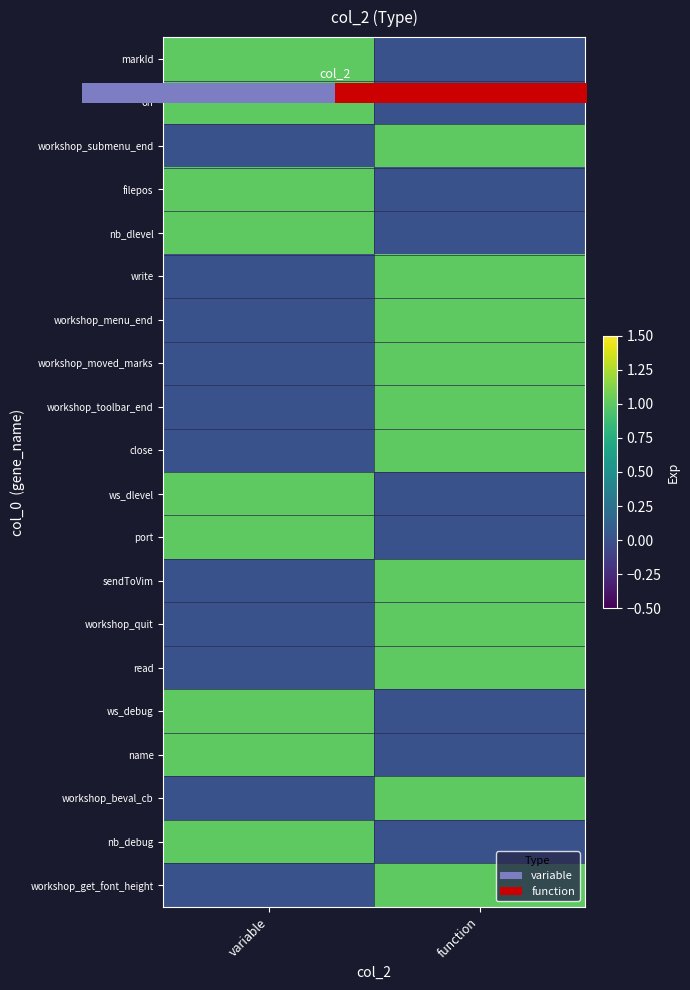

The value of name at function is 0. True or false?

True